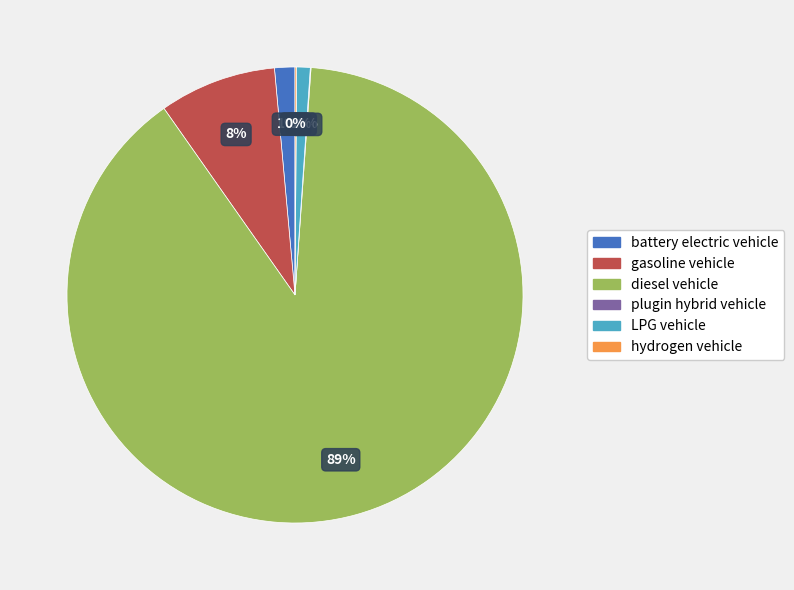

To the nearest percent, what is the average slice percentage?

17%